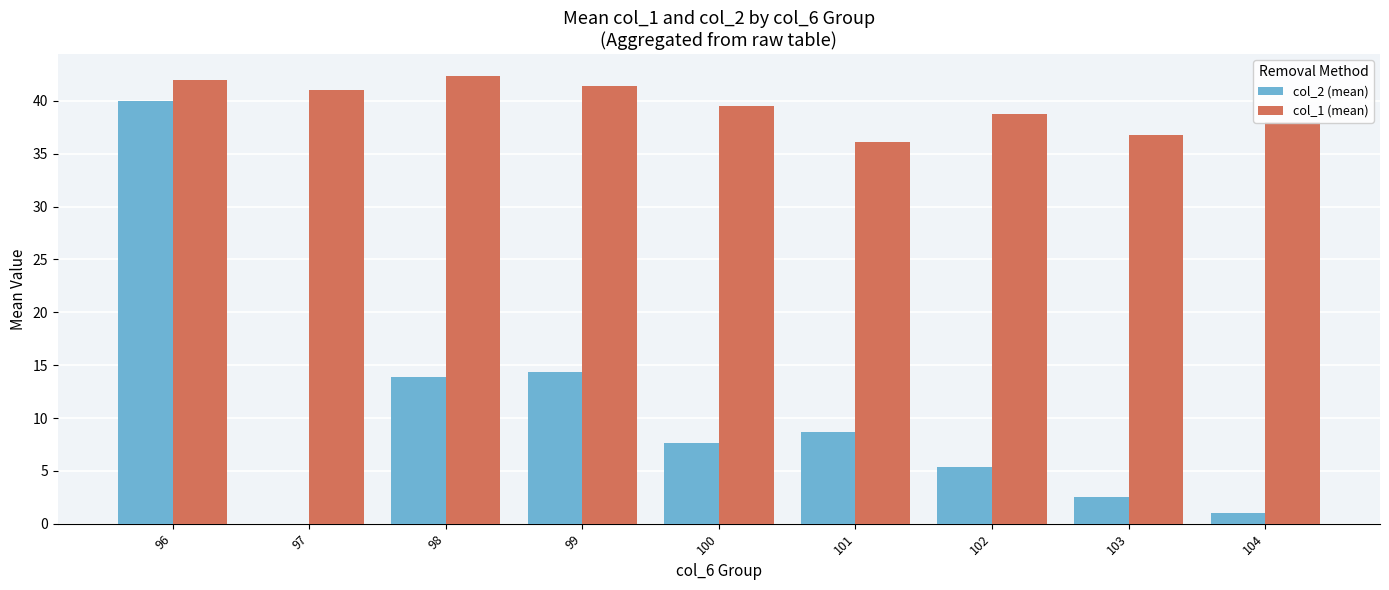

Which series changed the most between 99 and 103?

col_2 (mean)